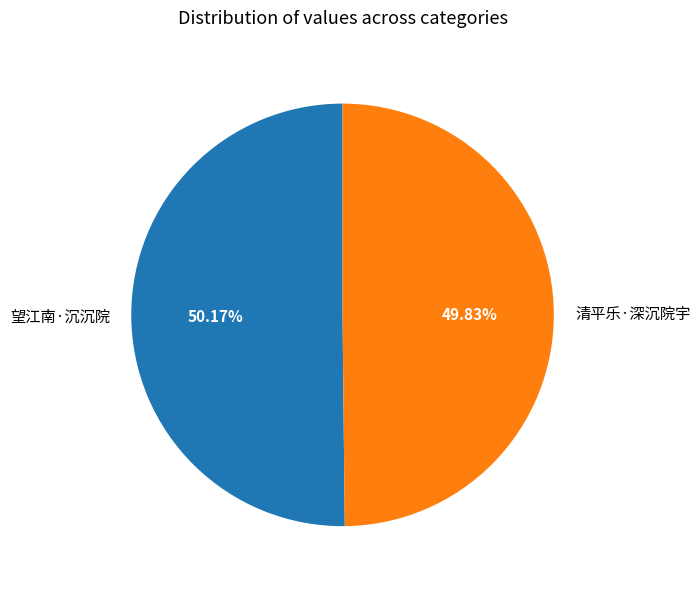

The 清平乐·深沉院宇 slice represents 57% of the pie. True or false?

False